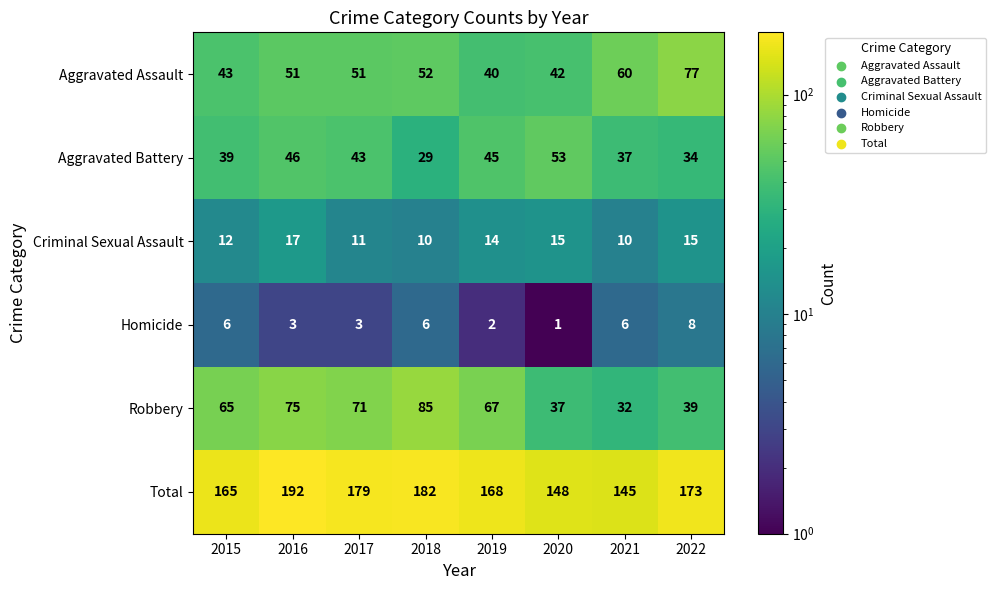

Rank the series by their maximum value, from highest to lowest.

Total, Robbery, Aggravated Assault, Aggravated Battery, Criminal Sexual Assault, Homicide